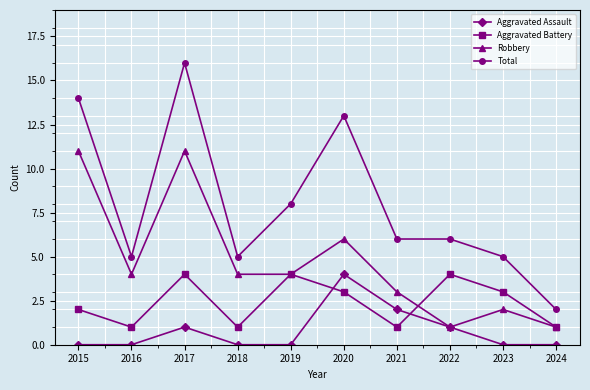

Is the value of Aggravated Battery at 2022 greater than the value of Total at 2016?

No